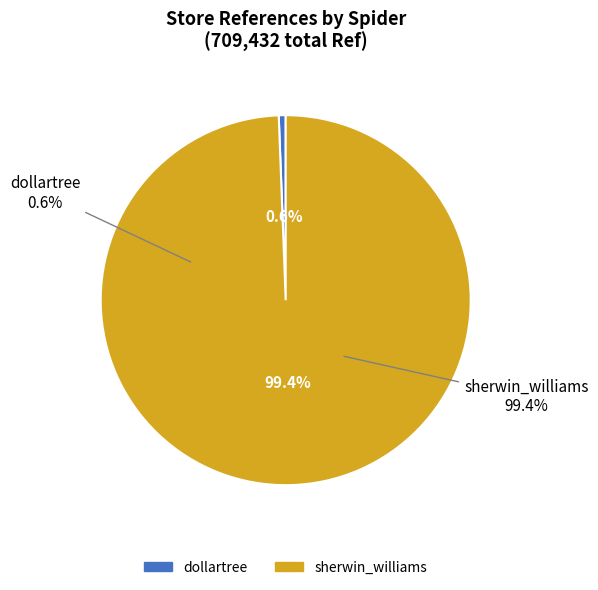

Combined, what portion of the pie is dollartree and sherwin_williams?

100.0%